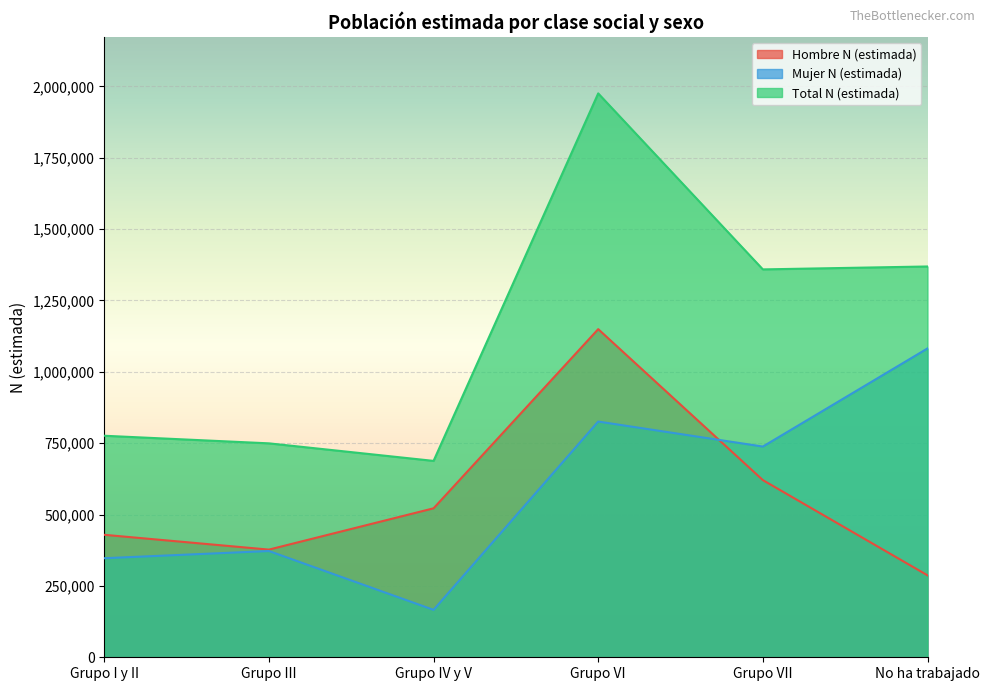

At which category does Hombre N (estimada) reach its first local peak?

Grupo VI